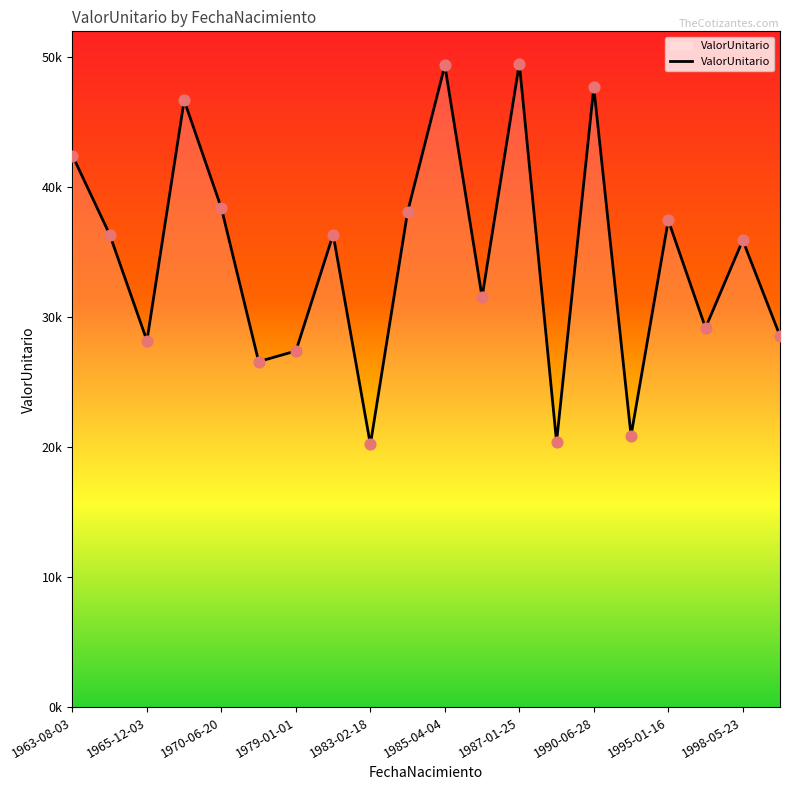

Does the chart have visible grid lines?

No